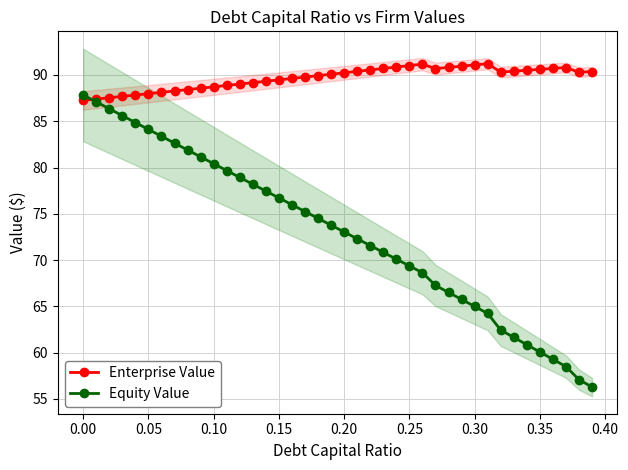

At how many categories does at least one series exceed 86?

40